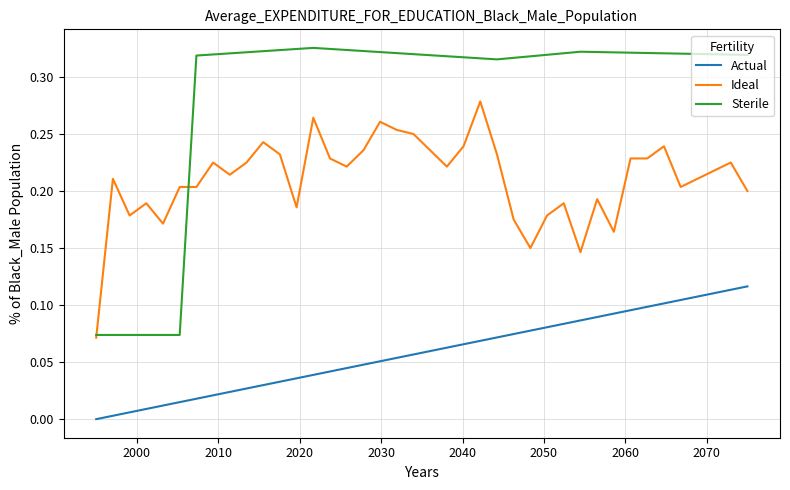

Which series has the largest total across all categories?

Sterile